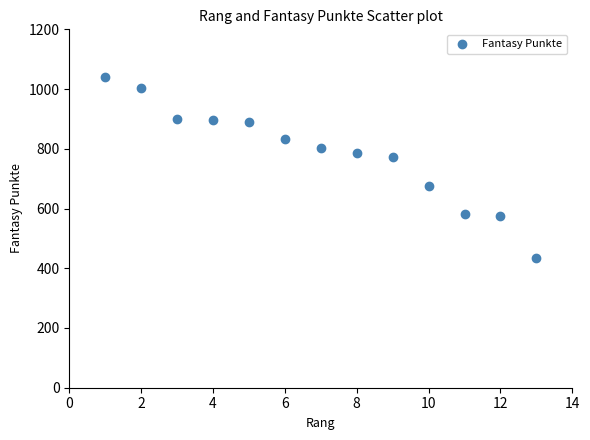

What Y value in the scatter plot is closest to 736?

771